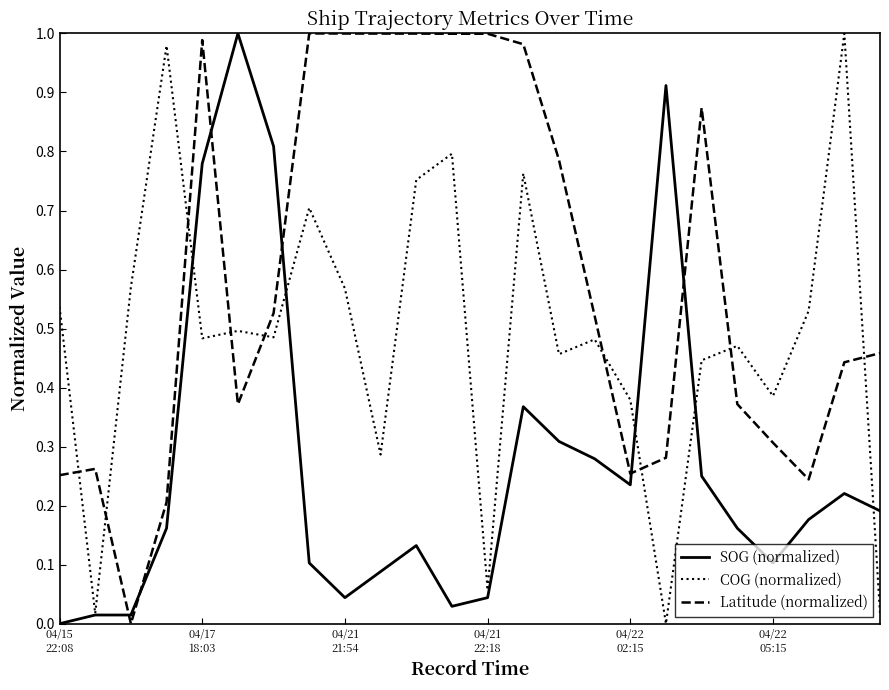

True or false: SOG (normalized) has more than 2 points higher than both neighbors.

True